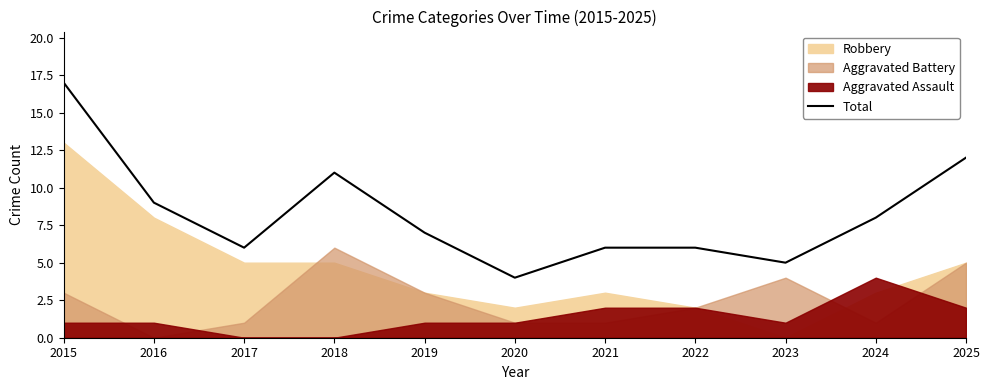

The chart shows a value of 6 at 2021. True or false?

True